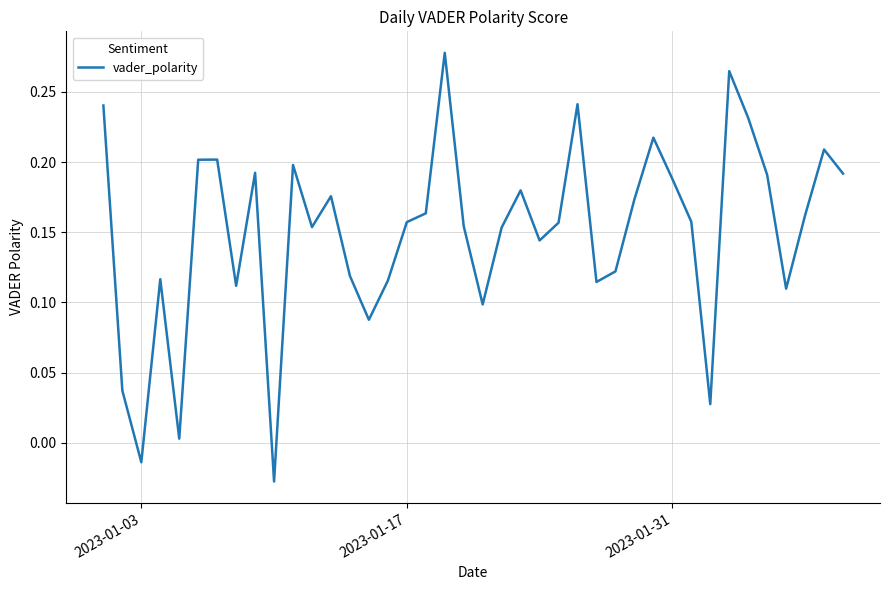

Reading left to right, what are all the values shown in this chart?

0.2	0.0	-0.0	0.1	0.0	0.2	0.2	0.1	0.2	-0.0	0.2	0.2	0.2	0.1	0.1	0.1	0.2	0.2	0.3	0.2	0.1	0.2	0.2	0.1	0.2	0.2	0.1	0.1	0.2	0.2	0.2	0.2	0.0	0.3	0.2	0.2	0.1	0.2	0.2	0.2